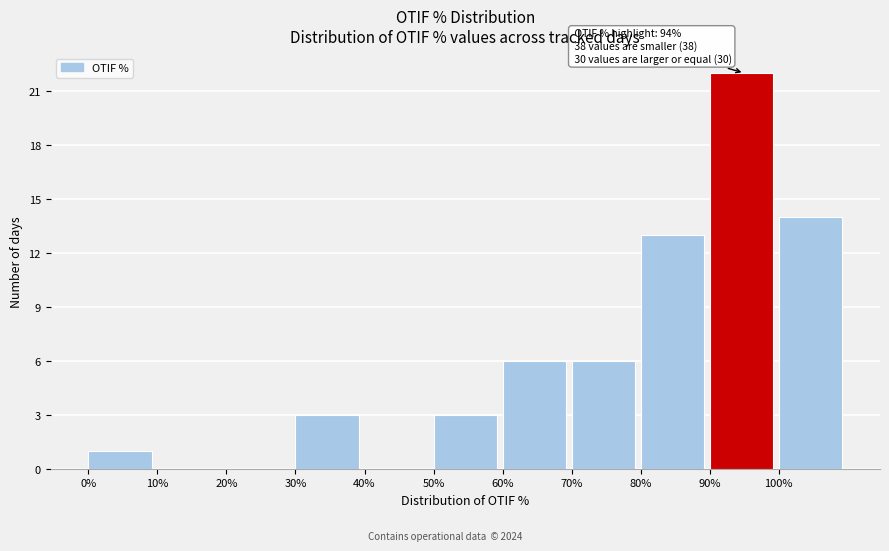

Reading left to right, extract all data points from this chart.

0%=1	10%=0	20%=0	30%=3	40%=0	50%=3	60%=6	70%=6	80%=13	90%=22	100%=14